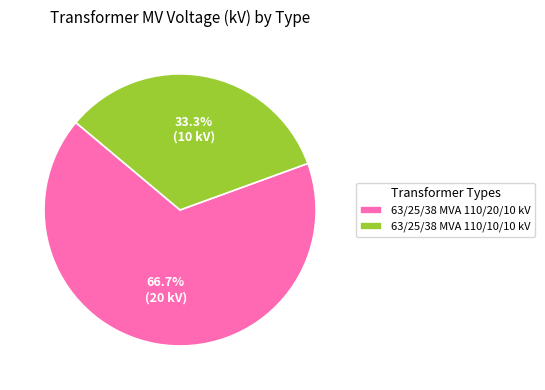

To the nearest percent, what percentage of the pie is 63/25/38 MVA 110/10/10 kV?

33%